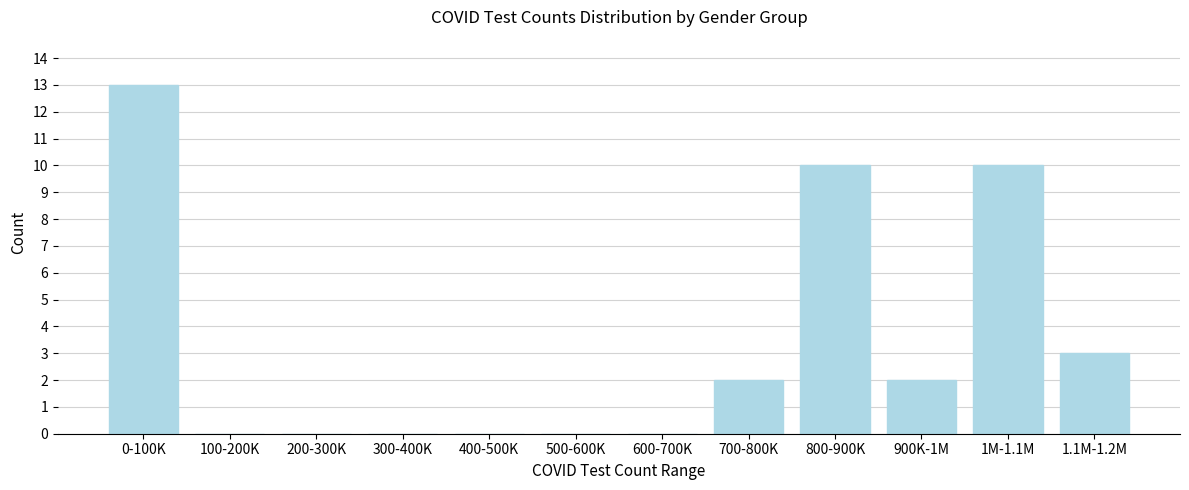

Reading left to right, transcribe all the data shown in this chart.

0-100K=13	100-200K=0	200-300K=0	300-400K=0	400-500K=0	500-600K=0	600-700K=0	700-800K=2	800-900K=10	900K-1M=2	1M-1.1M=10	1.1M-1.2M=3